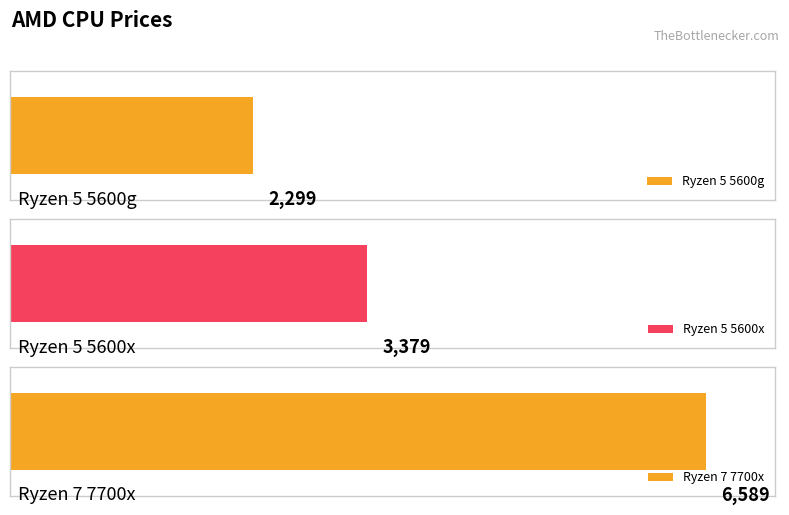

The chart shows a value of 6589 at Ryzen 7 7700x. True or false?

True